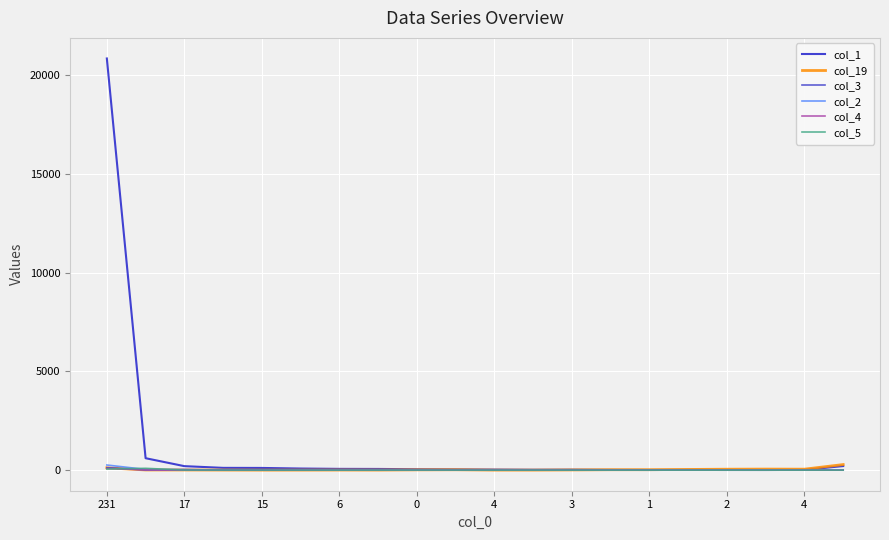

Which series has the largest range (max minus min)?

col_1